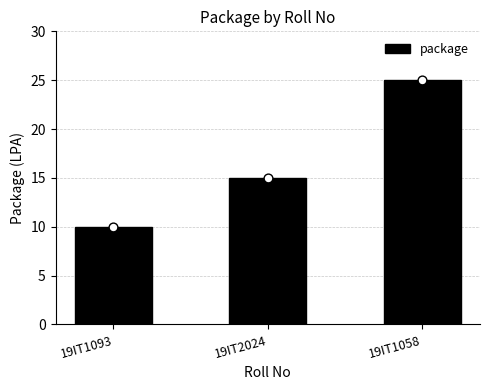

What is the change in value from 19IT2024 to 19IT1058?

+10